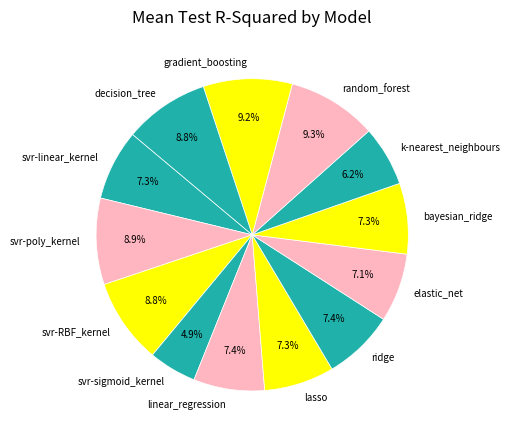

To the nearest percent, what is the average slice percentage?

8%